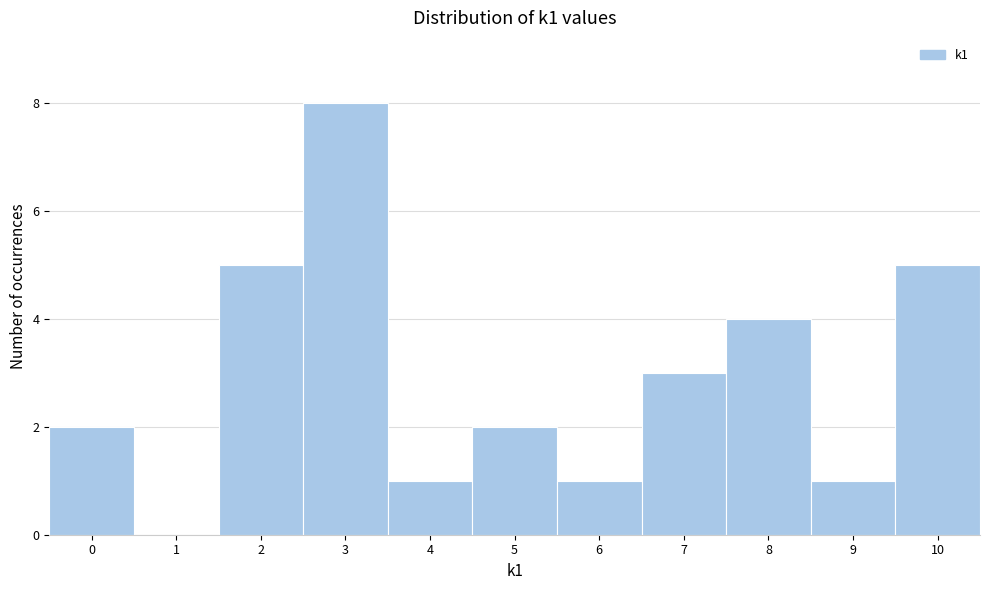

Reading left to right, transcribe this chart: for each bar, give the range it covers on the x-axis and its height. The values are not printed on the chart, so give them approximately, as read against the axis.

-0.5 to 0.5: 2
0.5 to 1.5: 0
1.5 to 2.5: 5
2.5 to 3.5: 8
3.5 to 4.5: 1
4.5 to 5.5: 2
5.5 to 6.5: 1
6.5 to 7.5: 3
7.5 to 8.5: 4
8.5 to 9.5: 1
9.5 to 10.5: 5